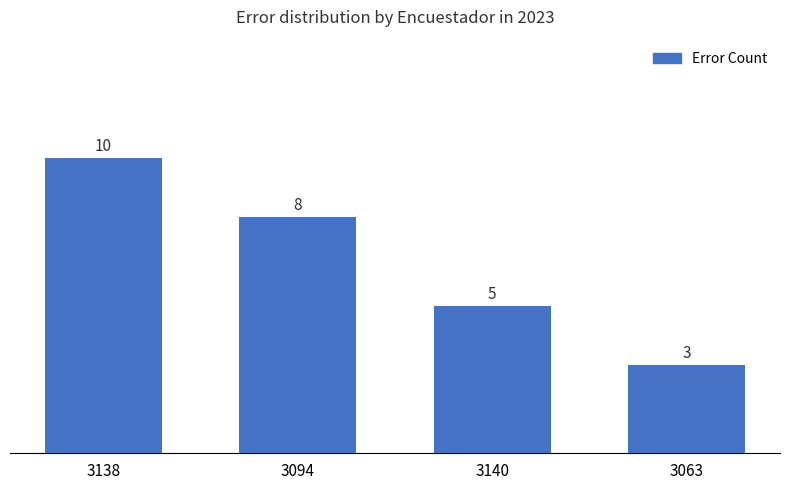

What is the sum of the values at 3138 and 3094?

18